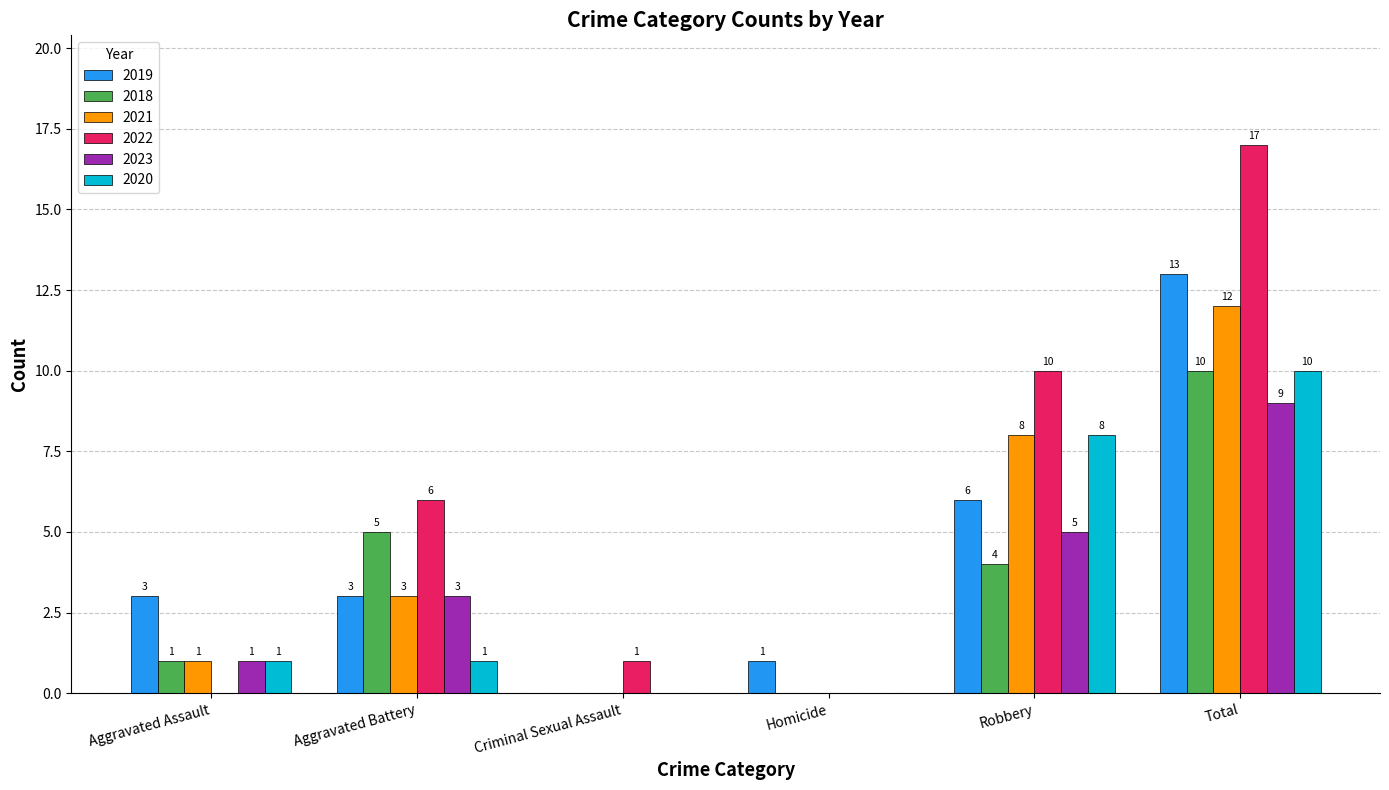

Which series has the largest total across all categories?

2022